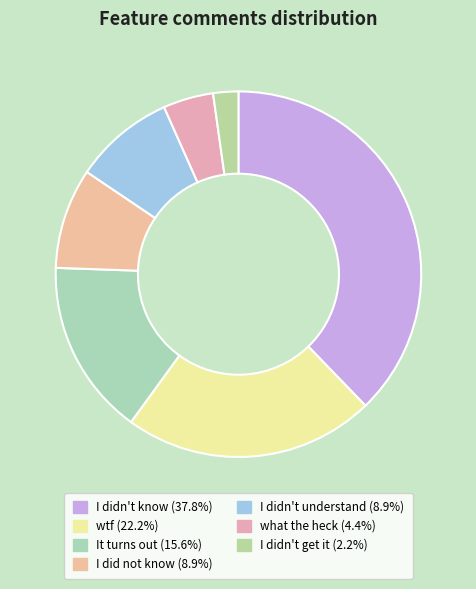

What percentage is NOT represented by wtf?

77.8%